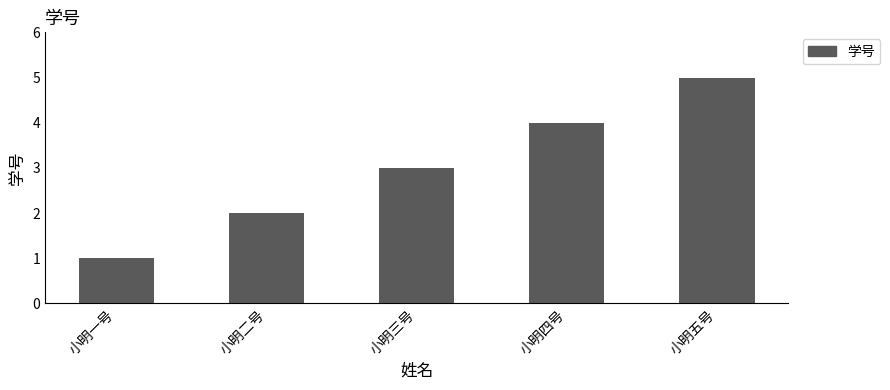

Reading left to right, list all the values displayed in this chart.

1	2	3	4	5